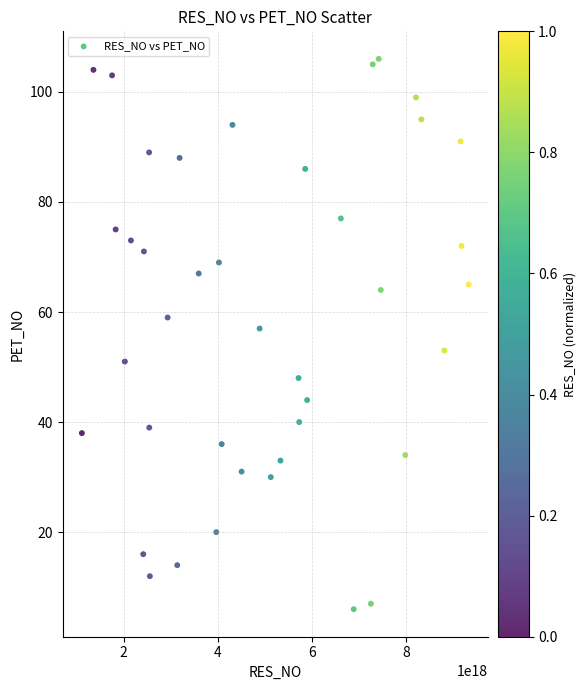

What is the range of Y values (max minus min)?

100